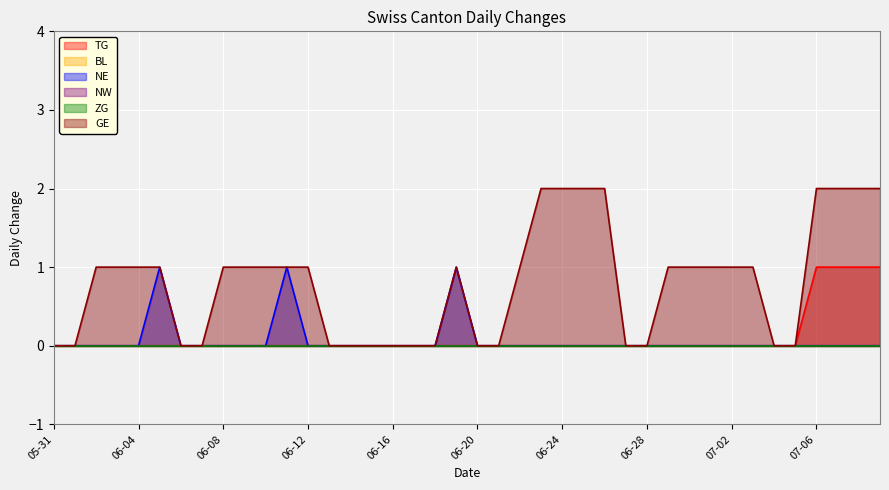

How many interior local peaks does the GE series have?

1